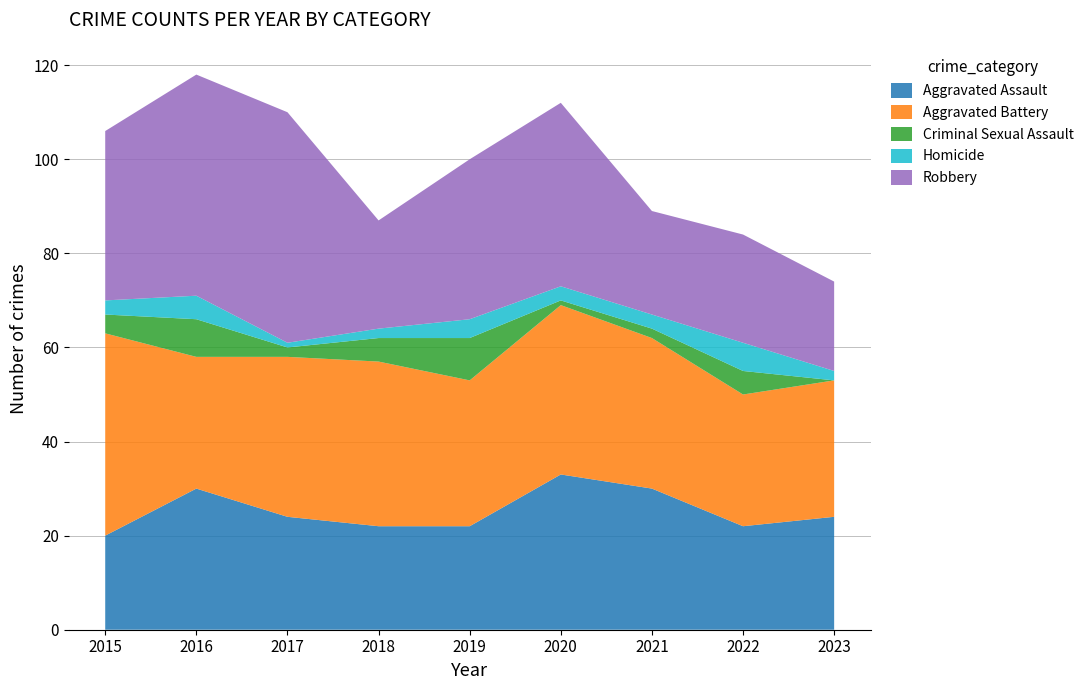

Reading right to left, extract all data points from this chart.

Aggravated Assault: 24	22	30	33	22	22	24	30	20
Aggravated Battery: 29	28	32	36	31	35	34	28	43
Criminal Sexual Assault: 0	5	2	1	9	5	2	8	4
Homicide: 2	6	3	3	4	2	1	5	3
Robbery: 19	23	22	39	34	23	49	47	36